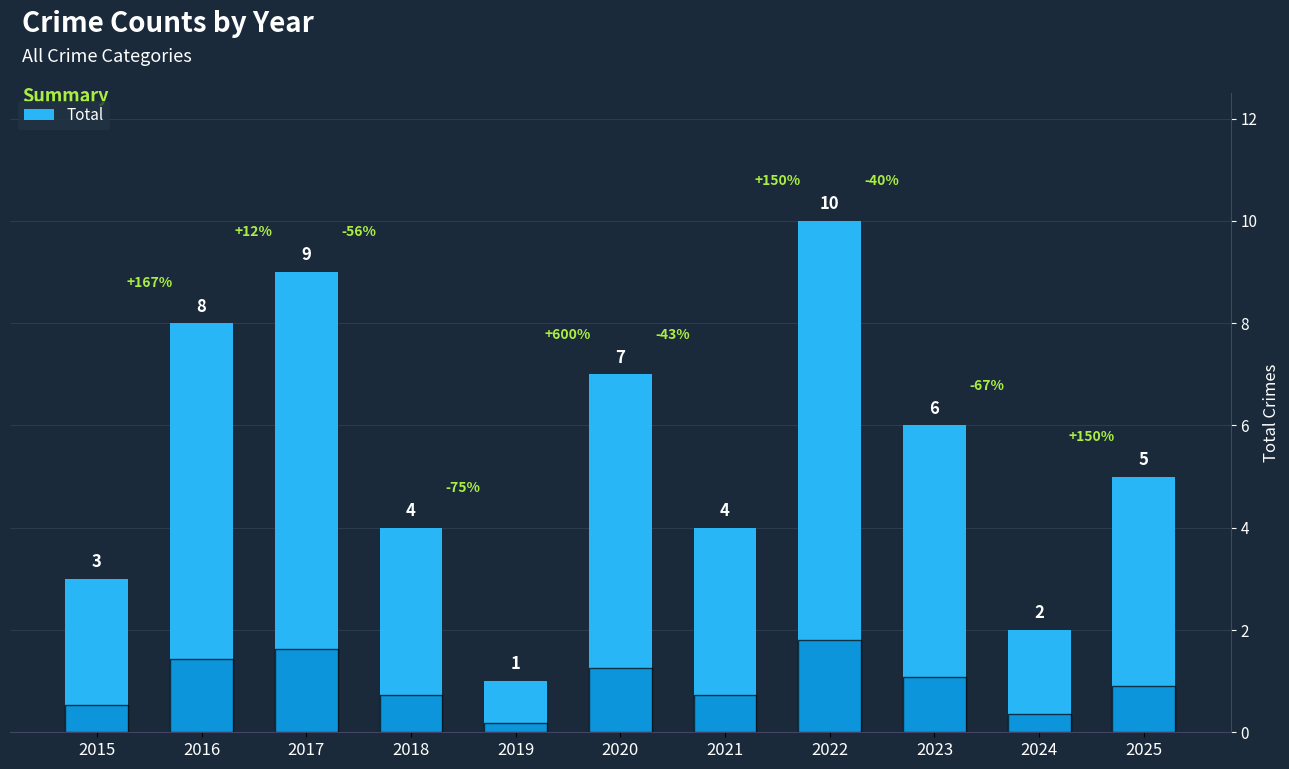

Where does the data first go above 5?

2016